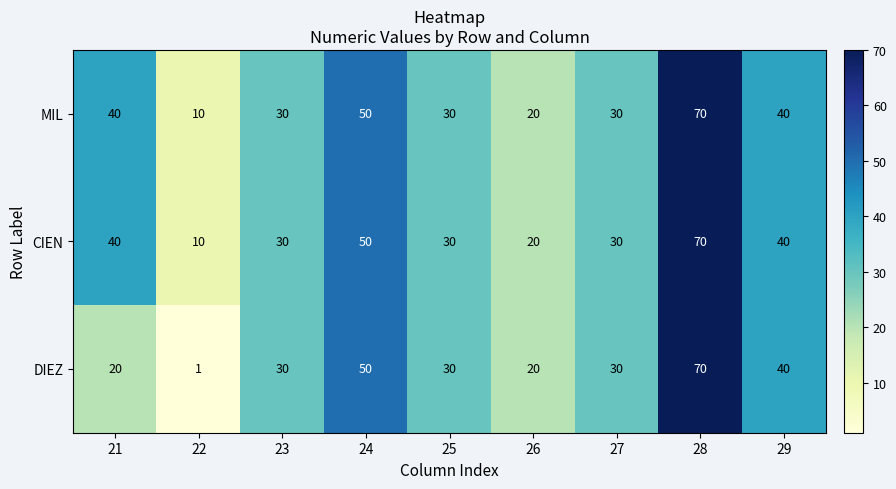

The MIL series shows 32 at 28. True or false?

False